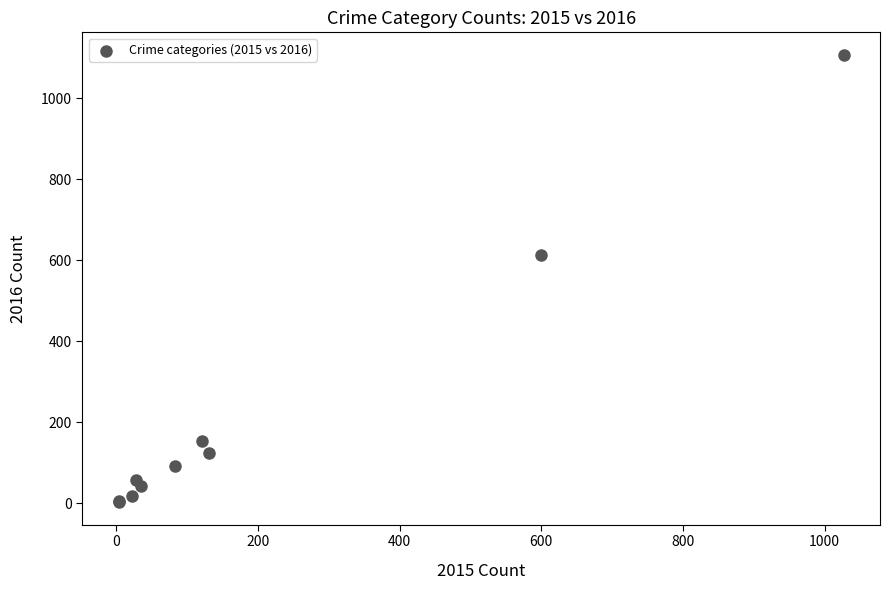

What Y value in the scatter plot is closest to 554?

613